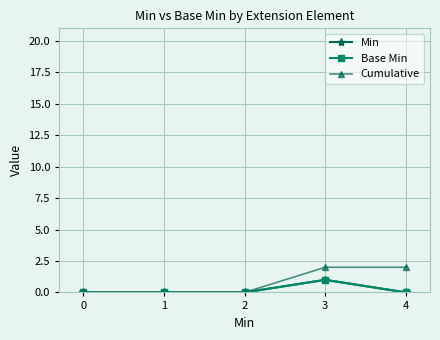

How many Base Min values are between 0 and 1?

5